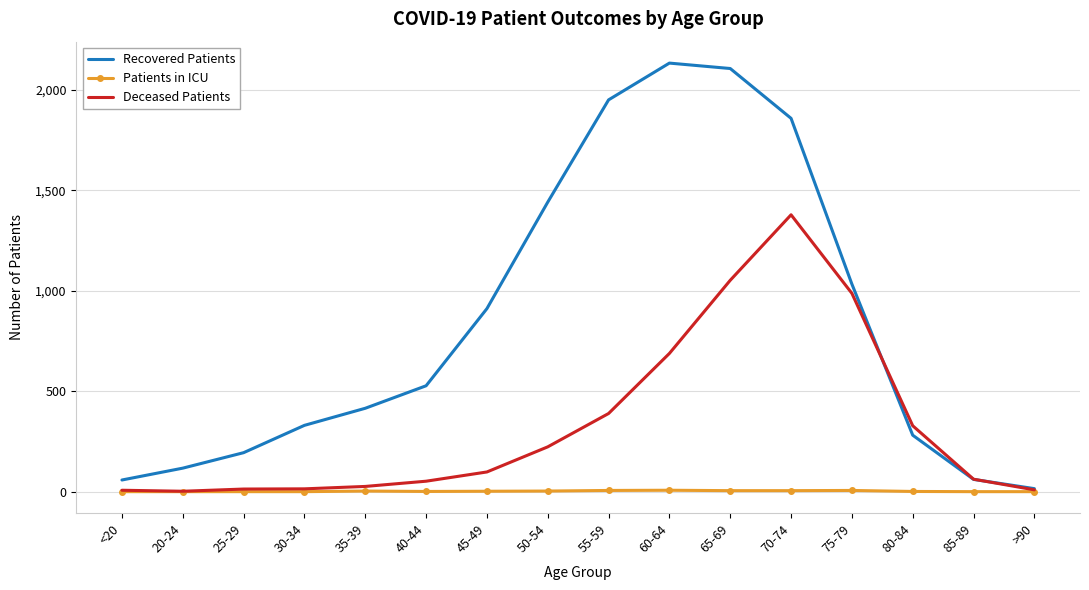

Which series has the widest spread of values?

Recovered Patients